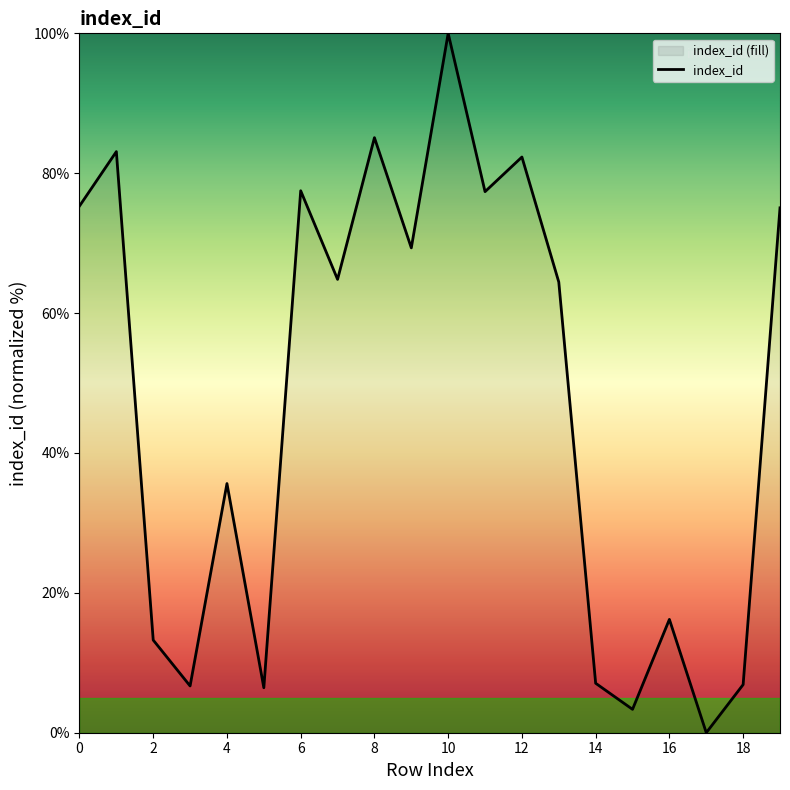

What is the difference between the maximum and minimum values?

100.0